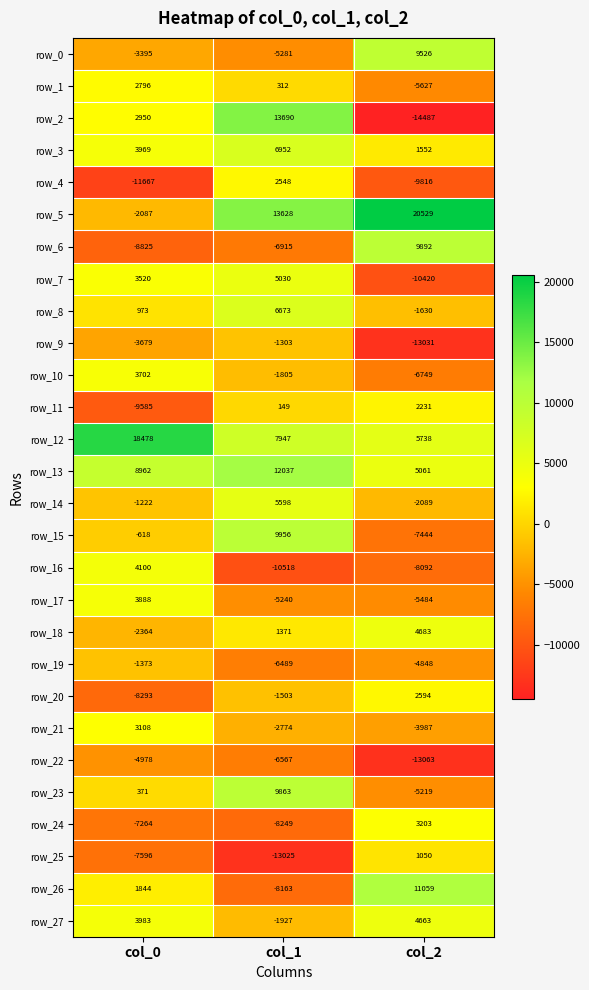

Which series has the largest range (max minus min)?

row_2